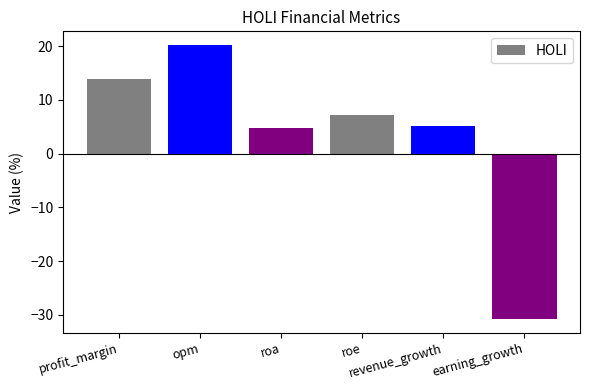

What is the label of the 6th bar from the left?

earning_growth